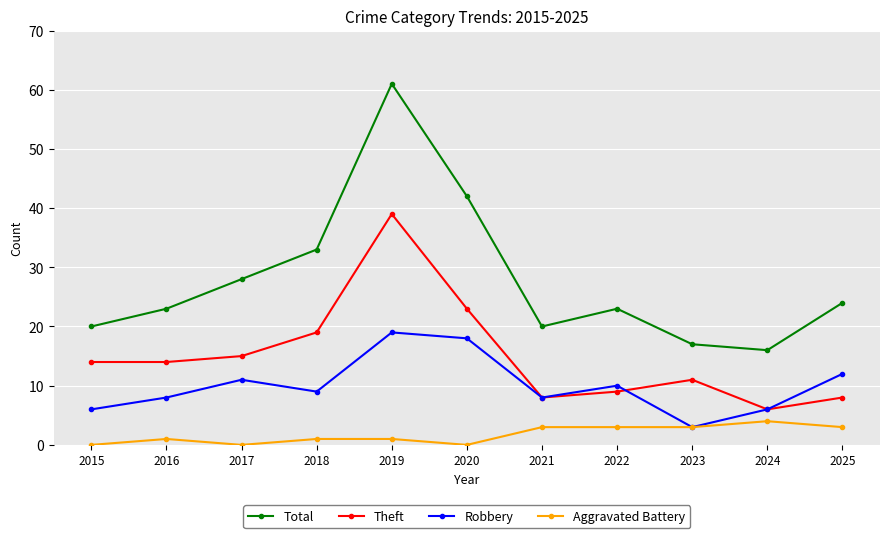

What are all the series names shown in the legend?

Total, Theft, Robbery, Aggravated Battery